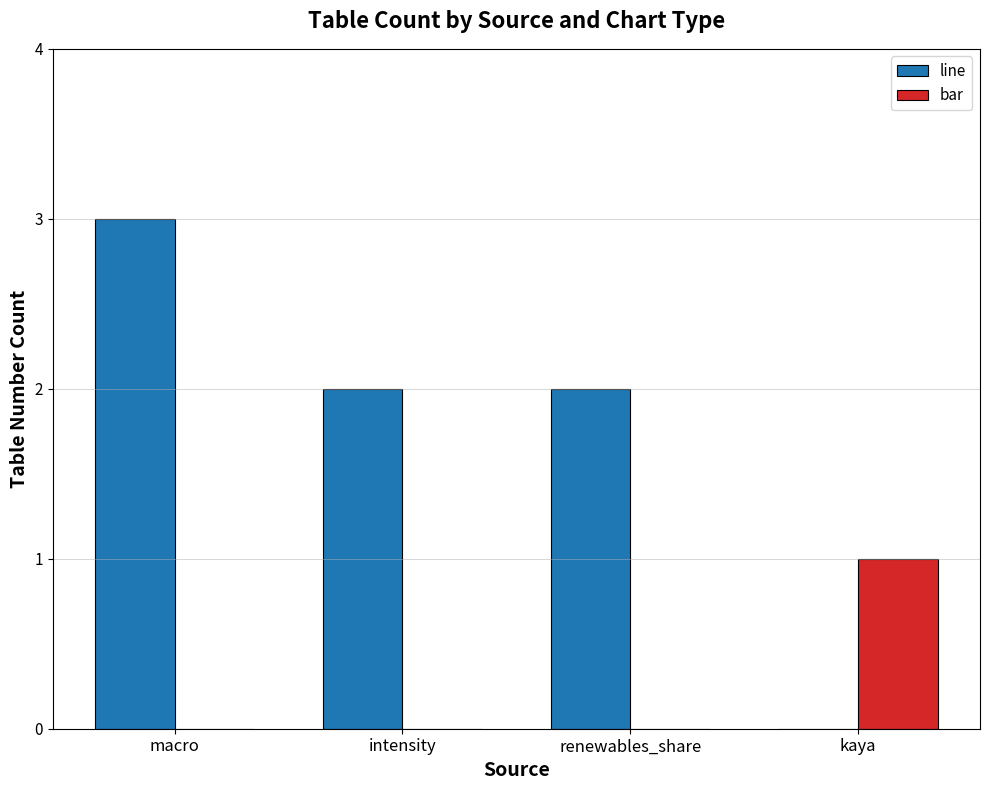

What is the maximum value shown in the chart?

3